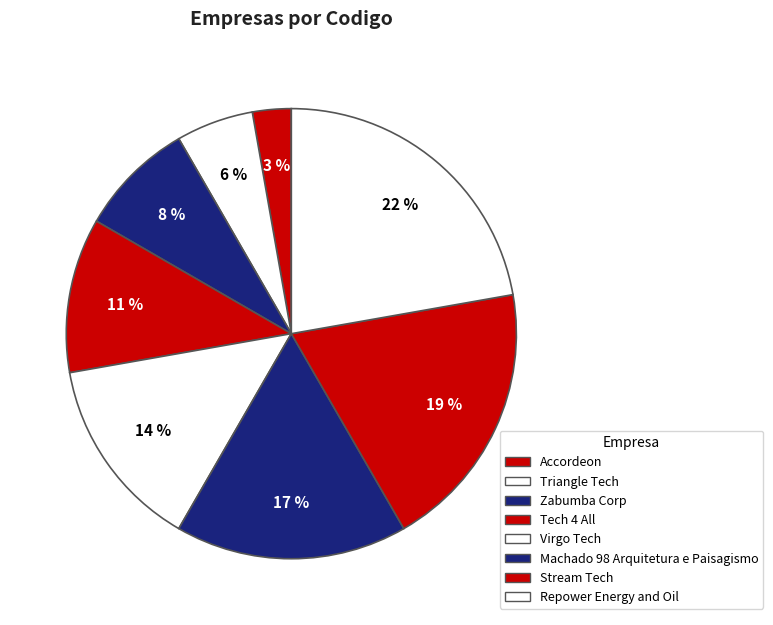

To the nearest percent, what is the difference between the Virgo Tech and Zabumba Corp slice percentages?

6%